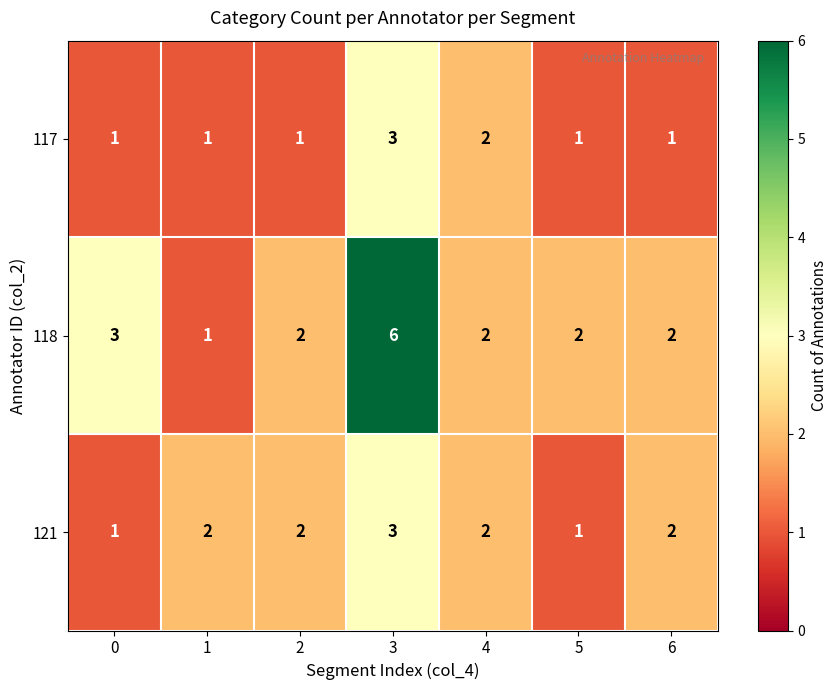

Where is 117 nearest to the value 2?

4